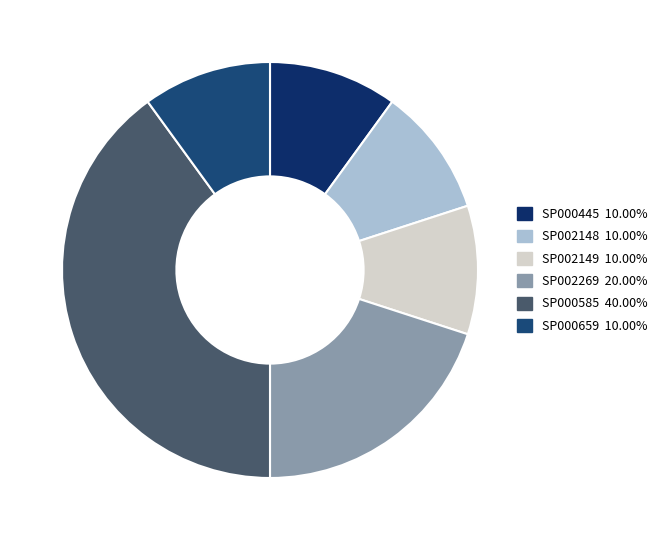

Is SP002149 the majority of the pie?

No